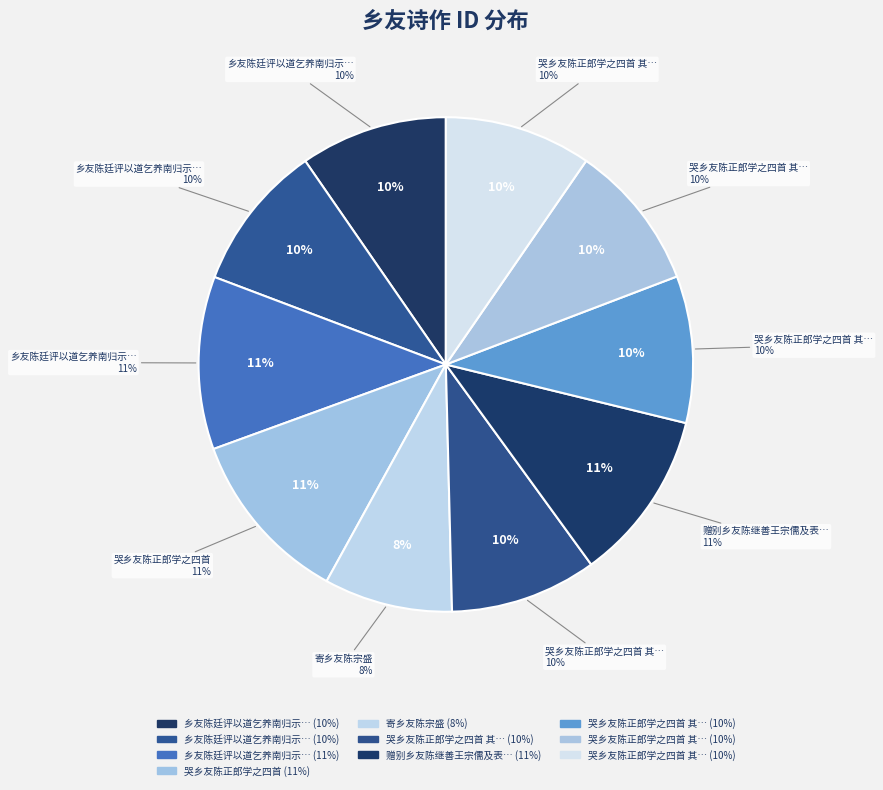

To the nearest percent, what portion does 哭乡友陈正郎学之四首 其三 represent?

10%